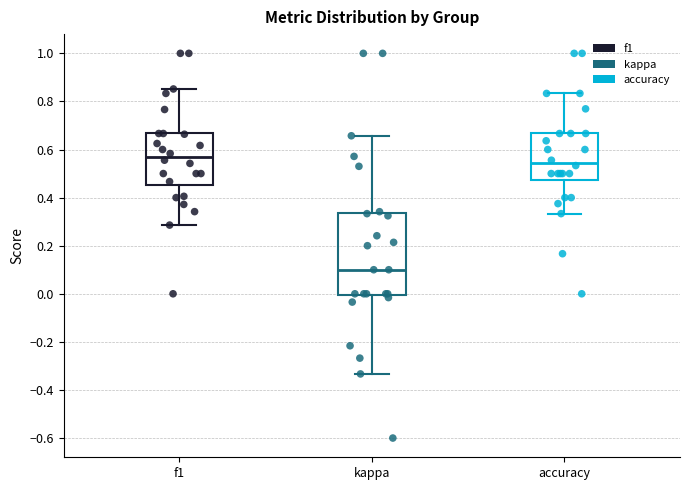

Which box has the lowest median line?

kappa